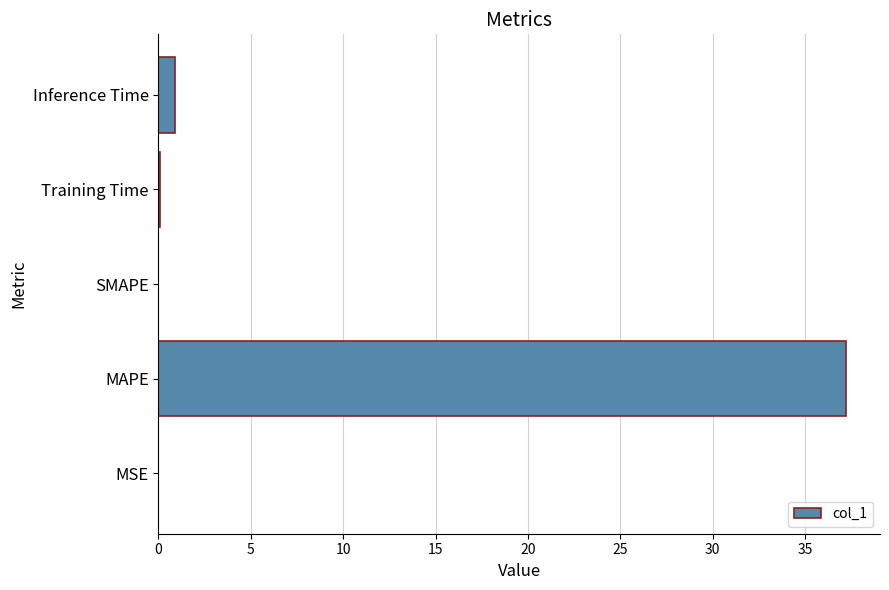

What is the sum of all values?

38.2